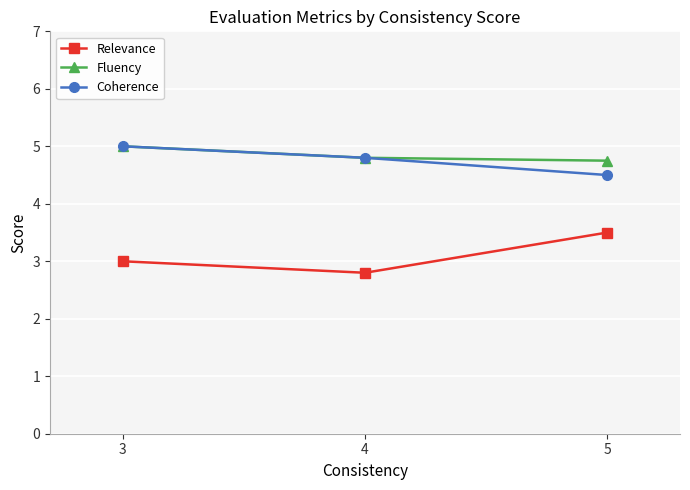

Does the chart have visible grid lines?

Yes